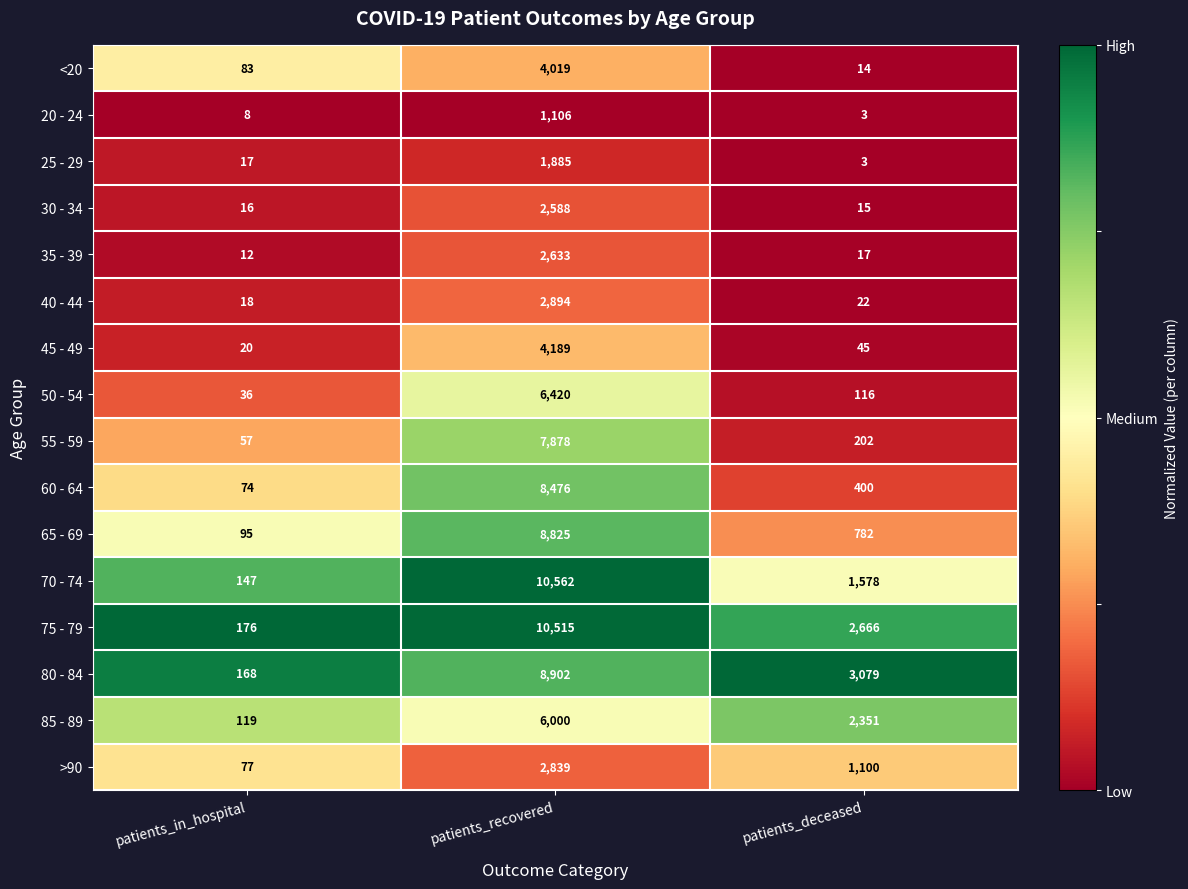

Which series changed the most between patients_recovered and patients_deceased?

70 - 74